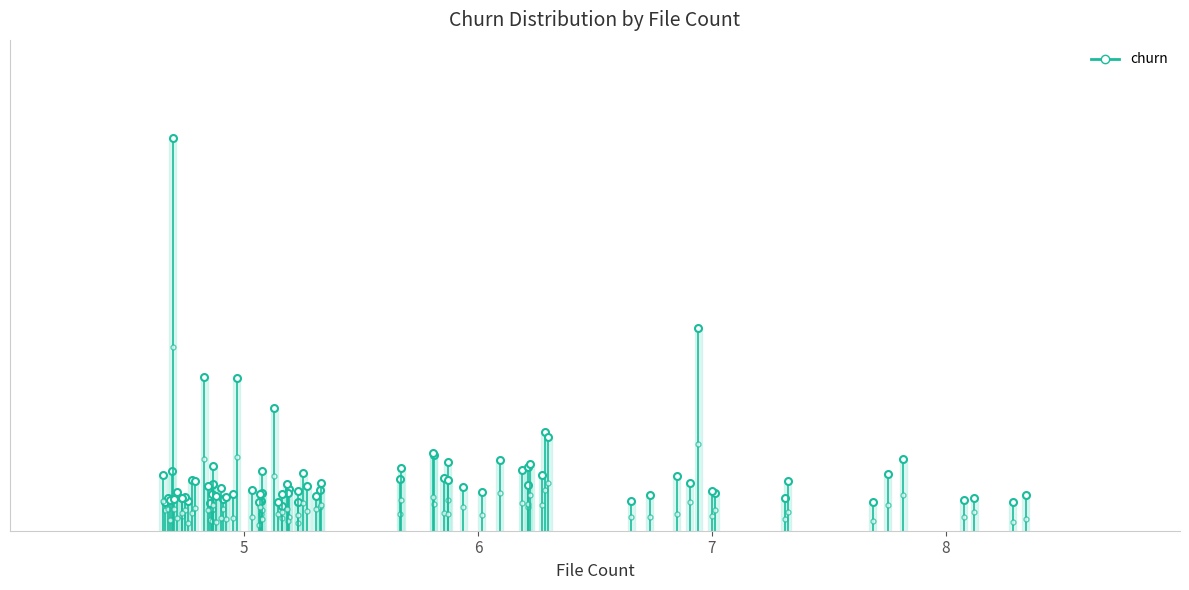

The chart shows a value of -0.2 at 5. True or false?

False